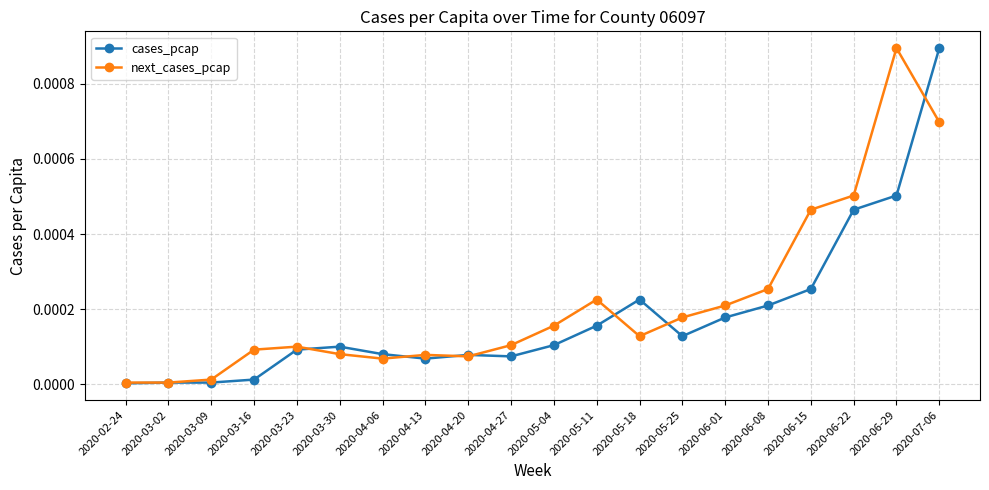

Is it true that next_cases_pcap equals 0.0 at 2020-06-08?

True